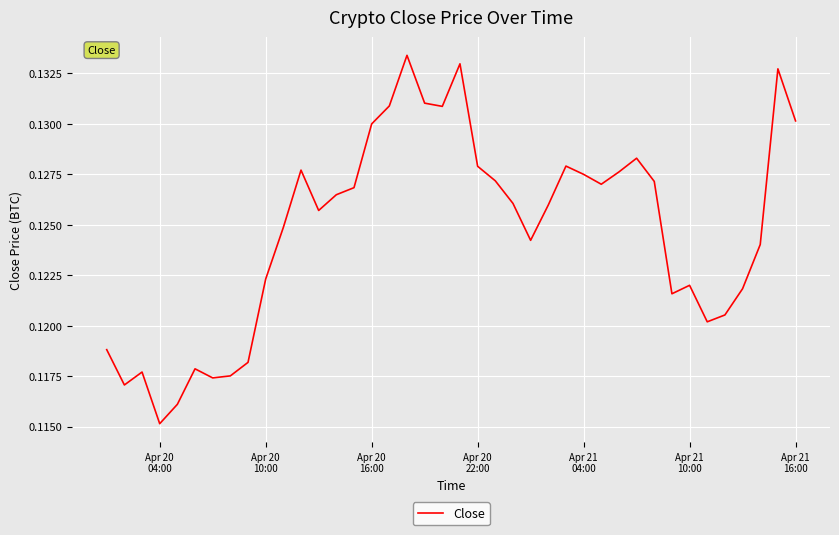

Is this an area chart (filled region under the line)?

No